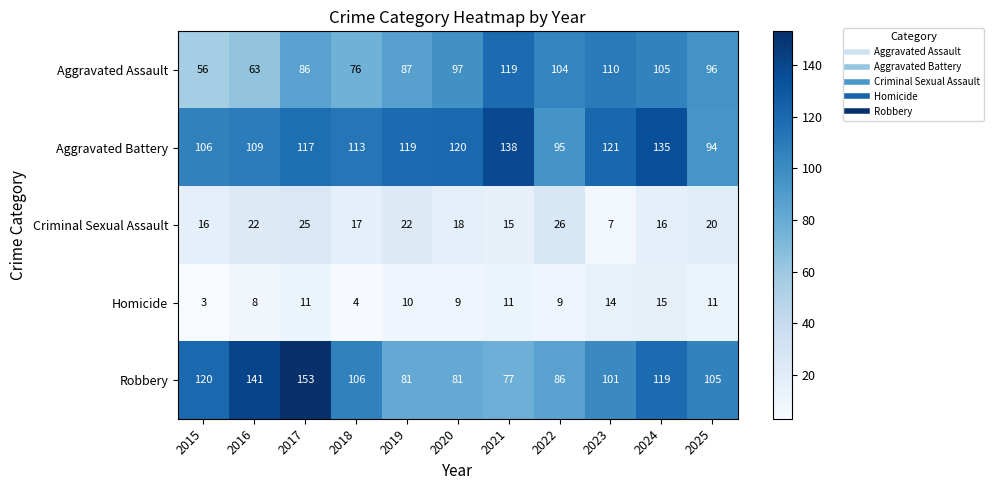

Rank the series at 2021 from lowest to highest value.

Homicide, Criminal Sexual Assault, Robbery, Aggravated Assault, Aggravated Battery